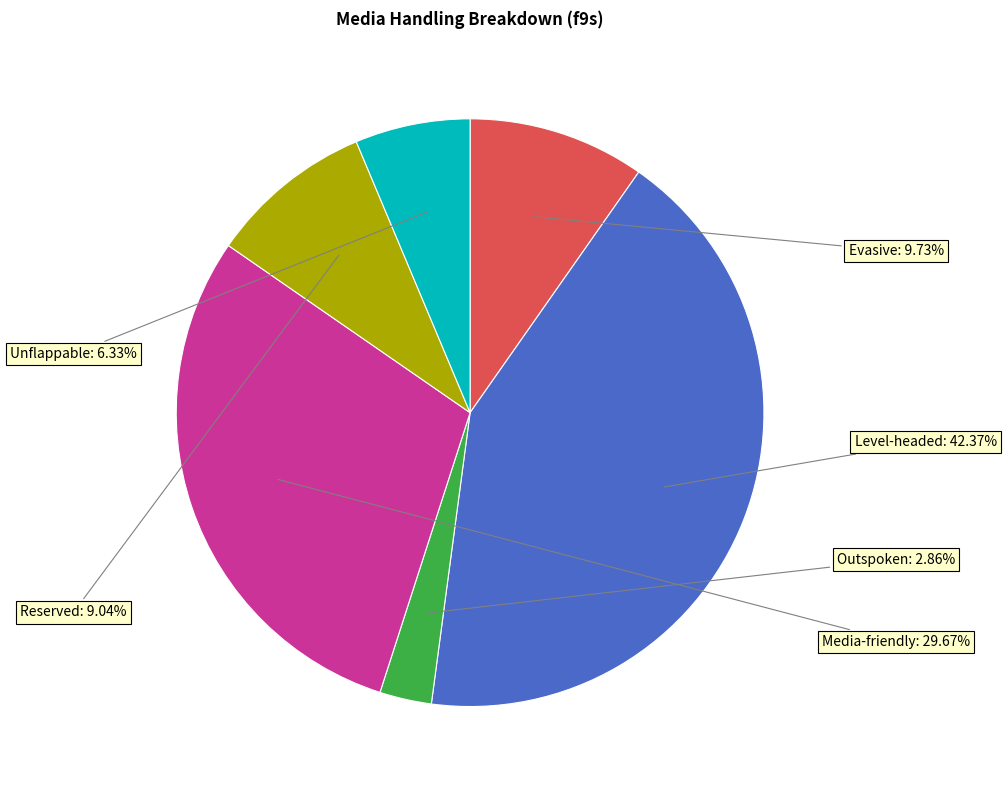

Does any single category account for the majority?

No